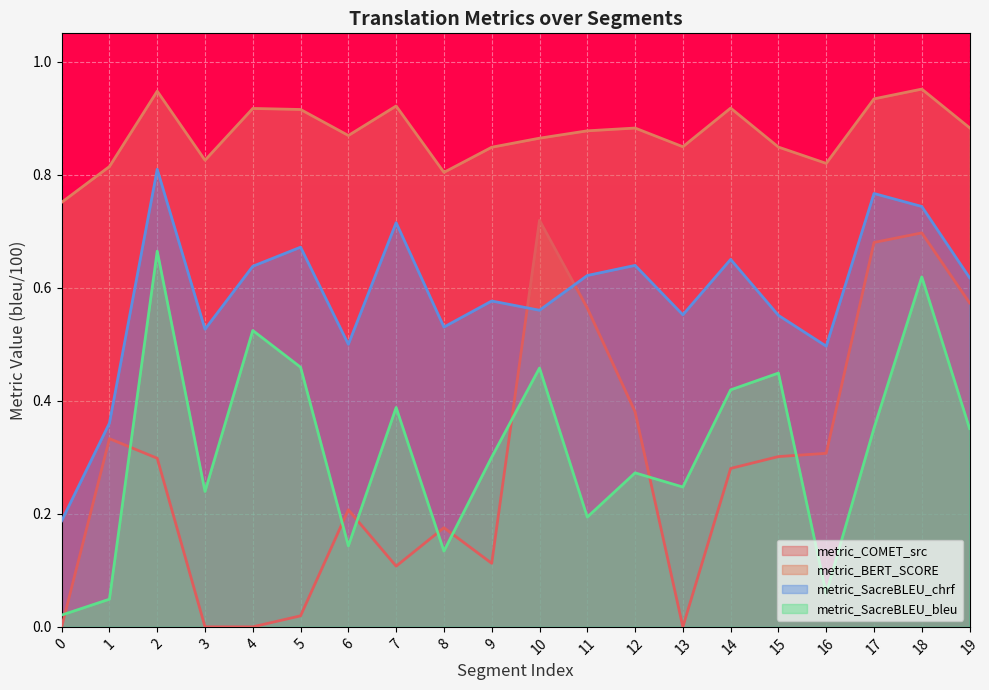

What is the value of the metric_SacreBLEU_bleu point at the 12th from the left?

0.2